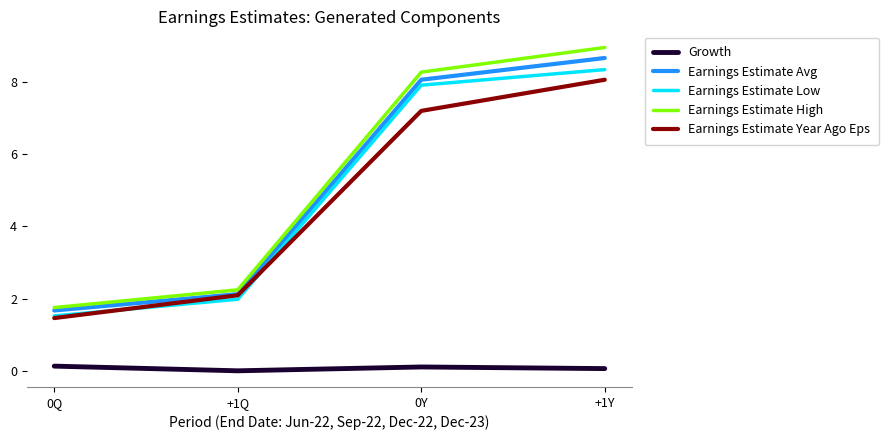

What is the maximum value for Earnings Estimate Year Ago Eps?

8.1